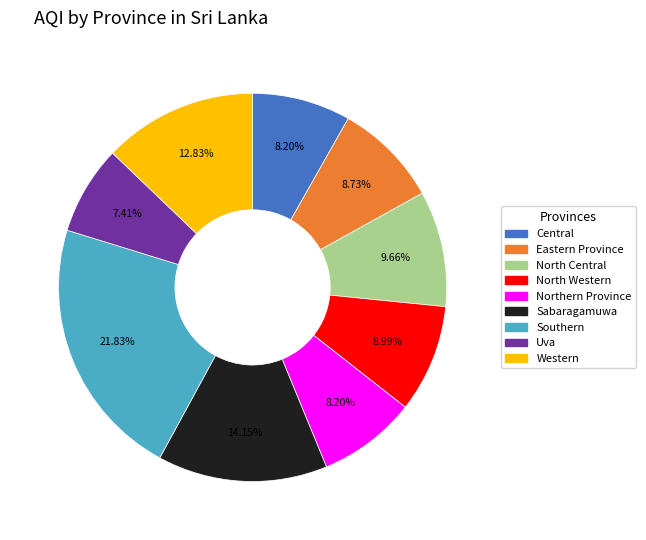

Does North Western account for over 50% of the chart?

No